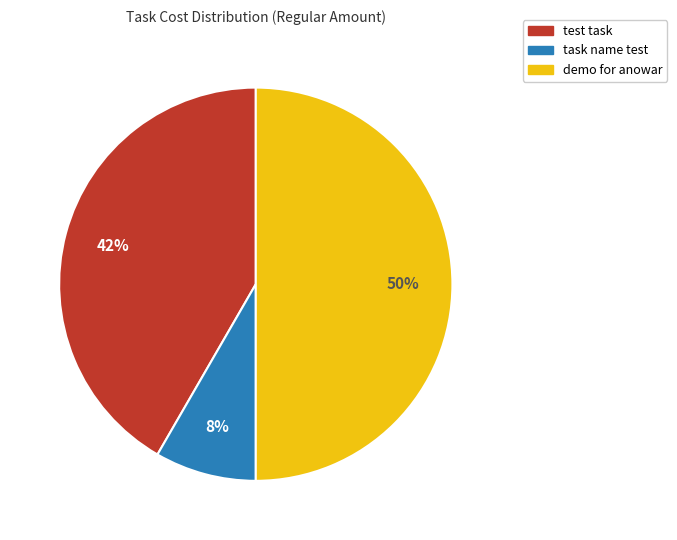

How many slices are in this pie chart?

3